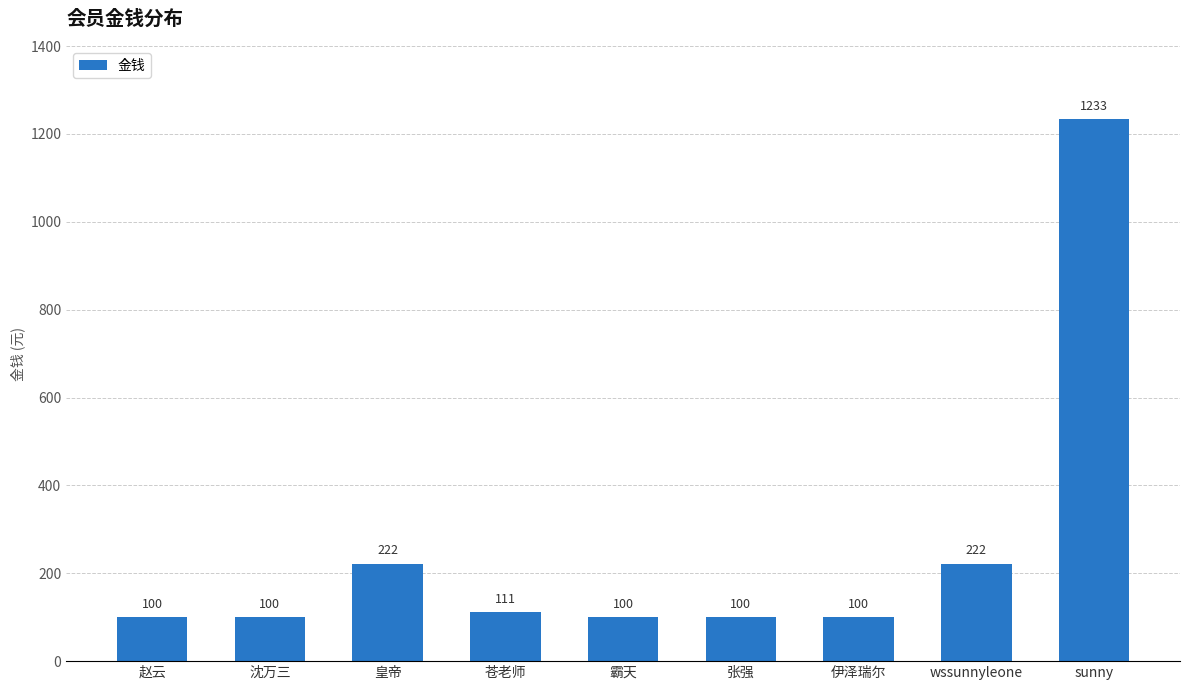

What is the difference between the maximum and minimum values?

1133